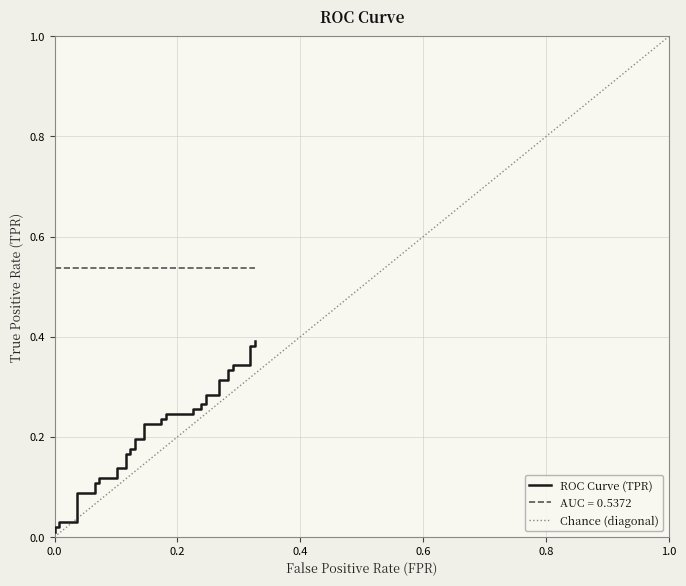

How many data points does each series have?

40